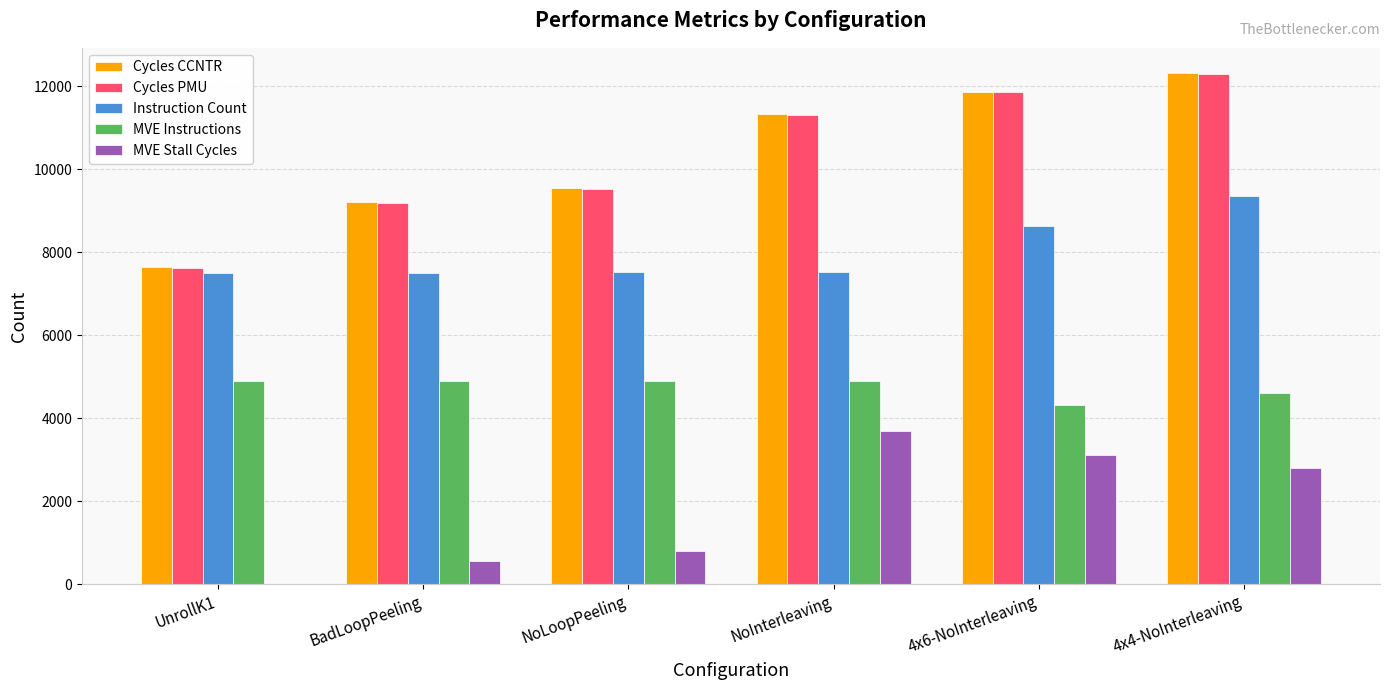

How many categories are shown in the chart?

6